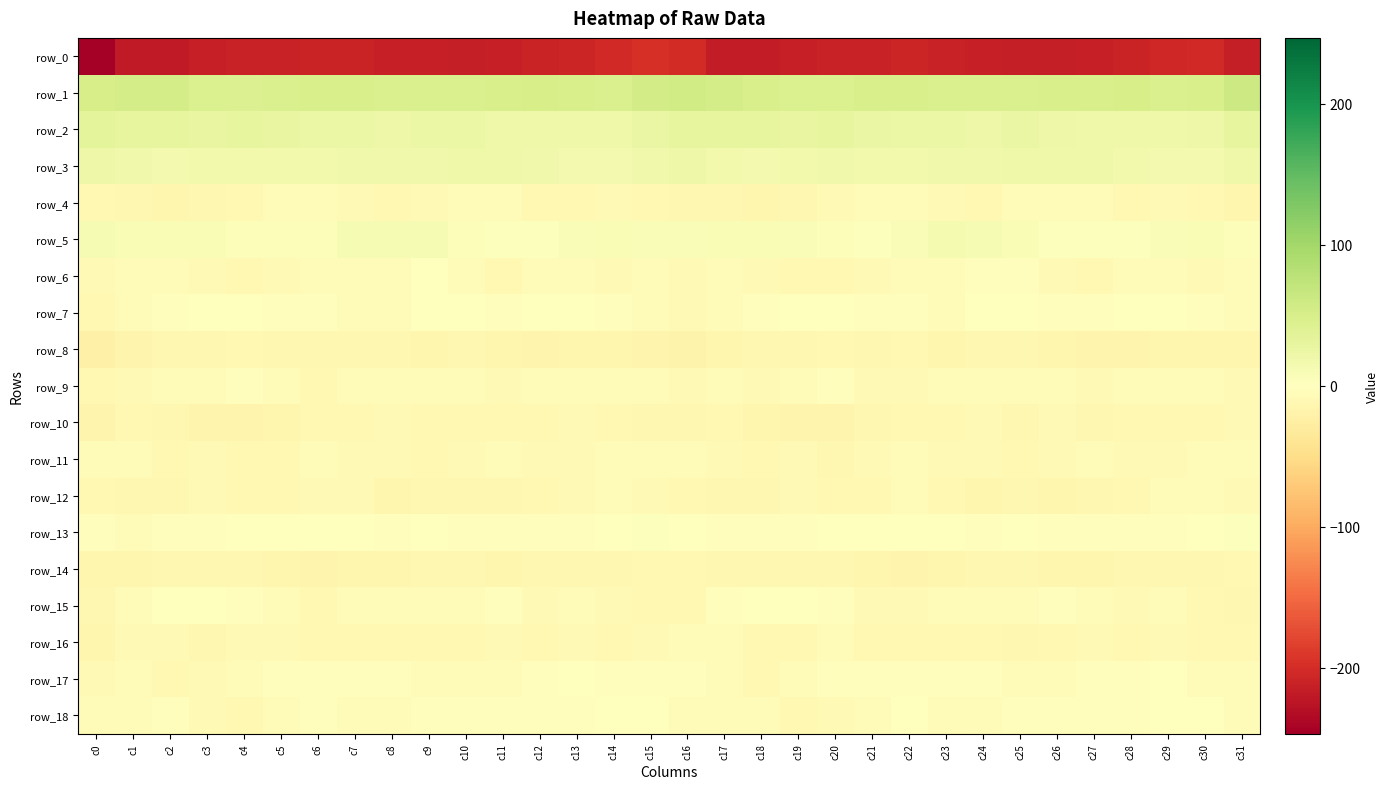

What is the average value of the row_11 series?

-8.3